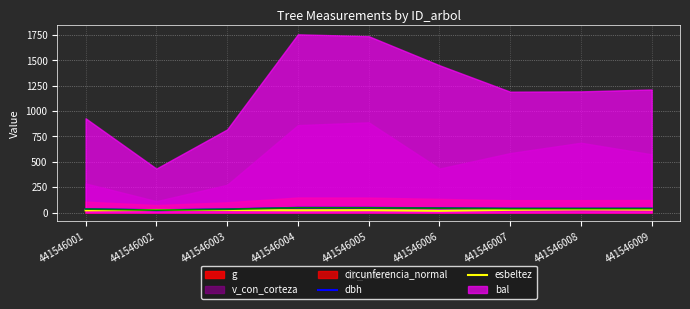

The esbeltez series shows 23.4 at 441546005. True or false?

True